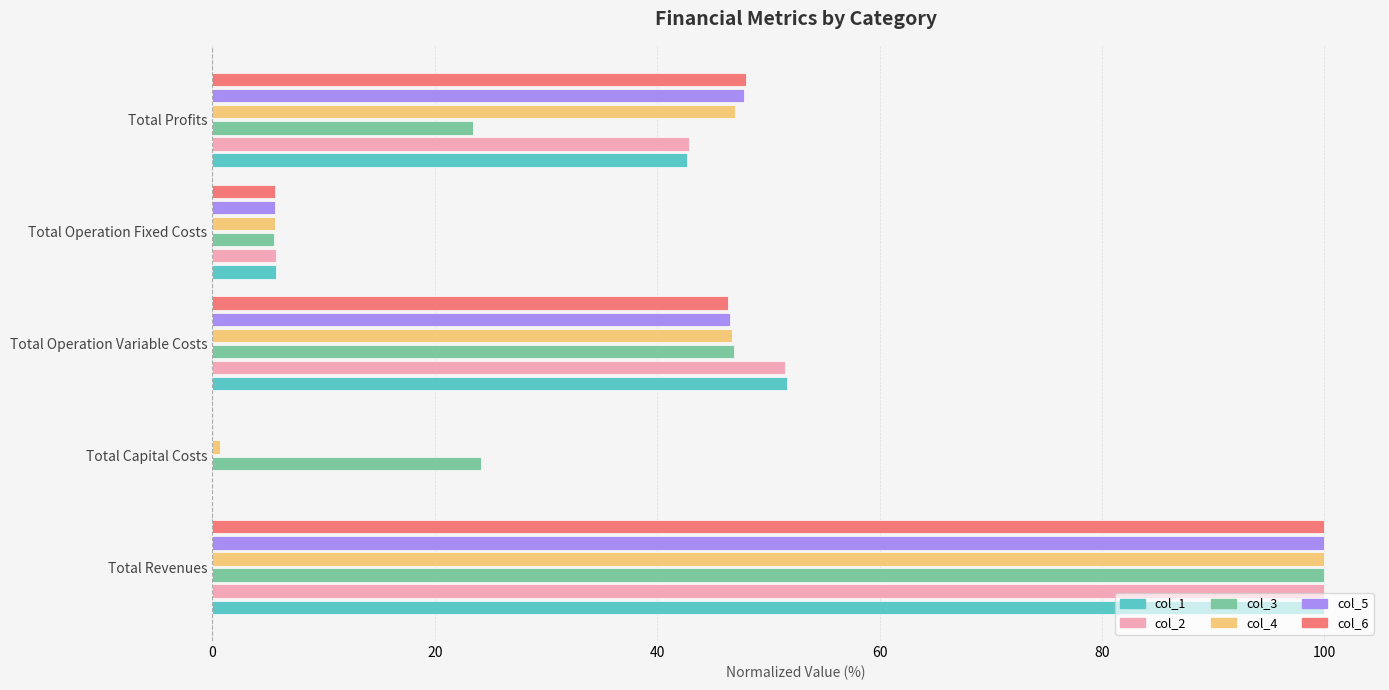

Where is col_2 nearest to the value 50?

Total Operation Variable Costs